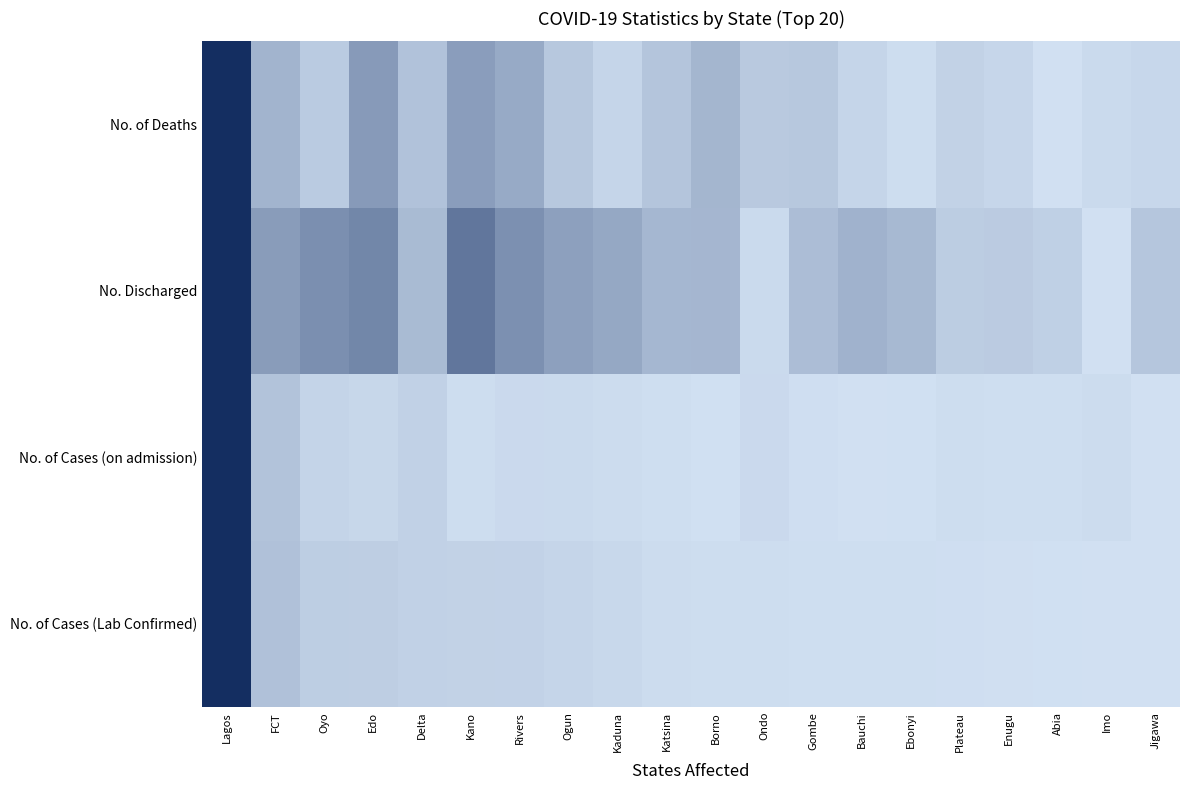

What is the difference between the maximum and second lowest values in the Borno series?

482